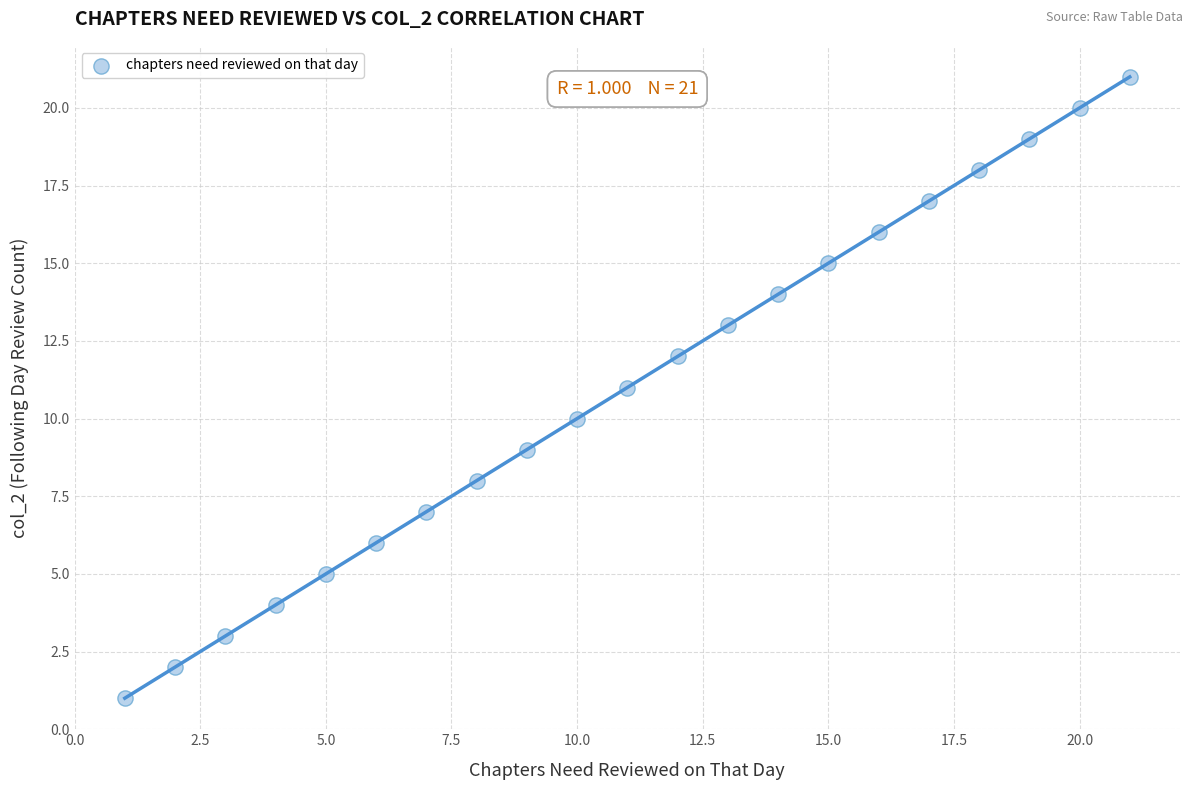

What is the range of X values (max minus min)?

20